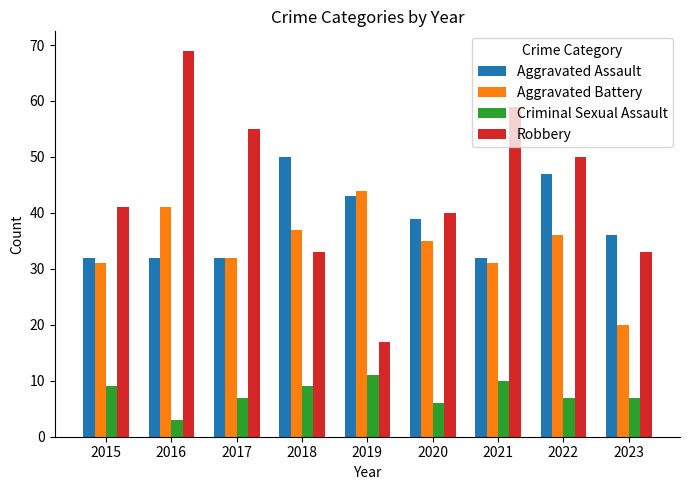

Where does the Criminal Sexual Assault series first go above 7?

2015